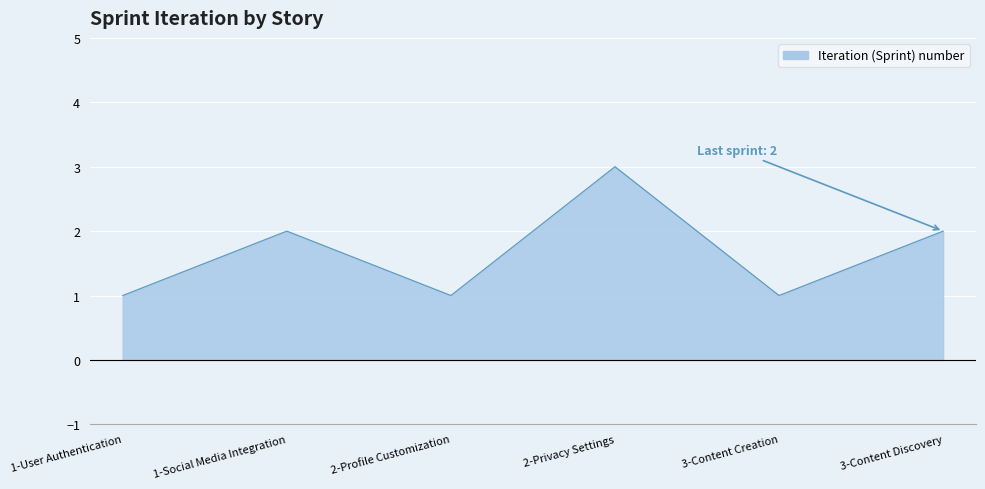

How many values are below 2?

3